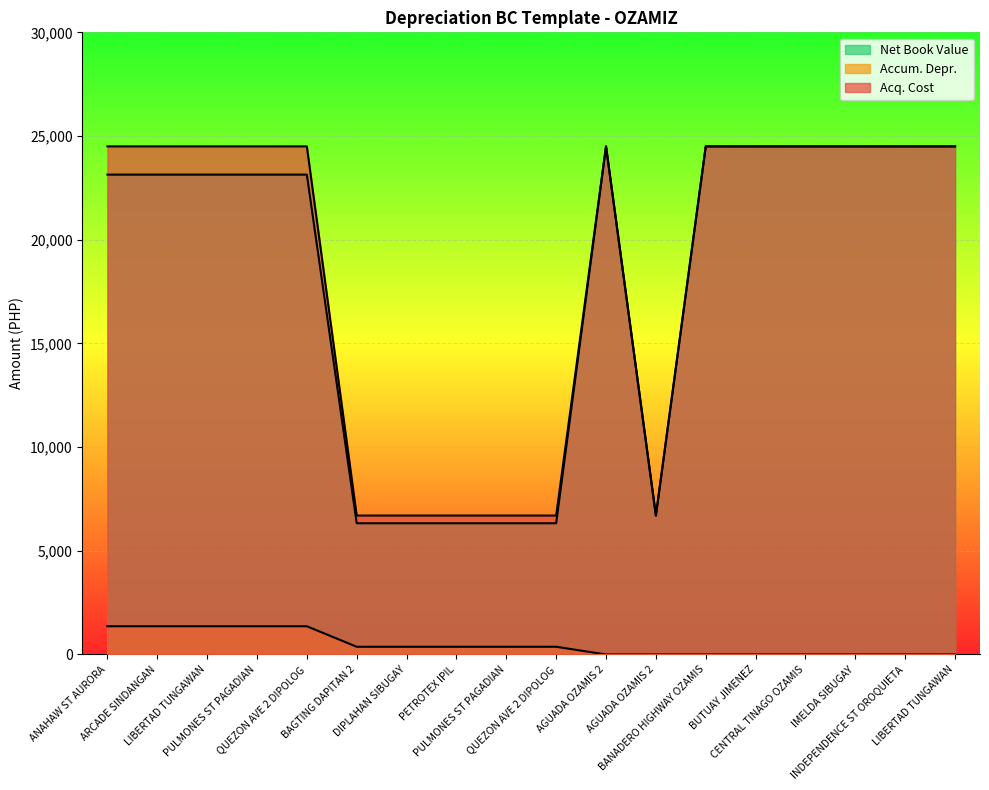

Is it true that Net Book Value equals 23138.9 at PULMONES ST PAGADIAN?

True